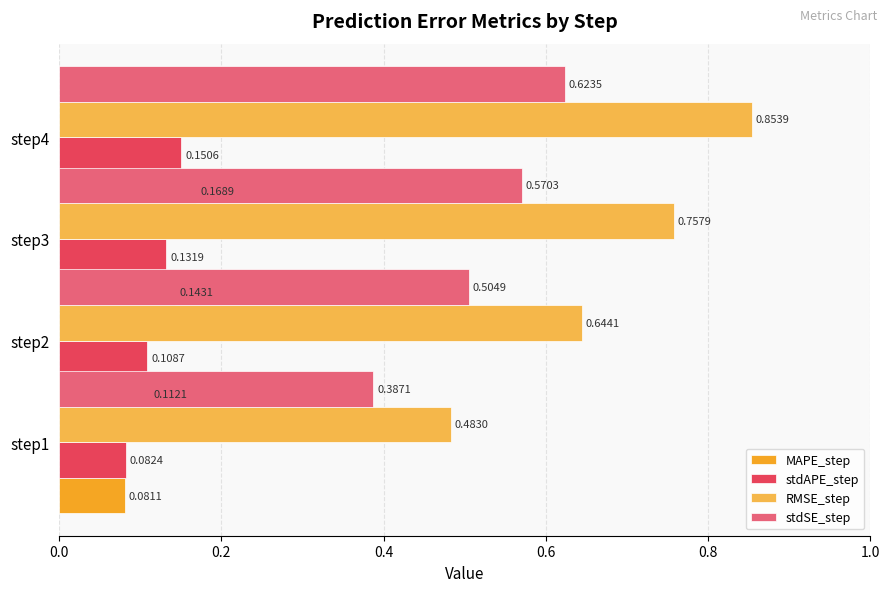

Which series has the largest total across all categories?

RMSE_step